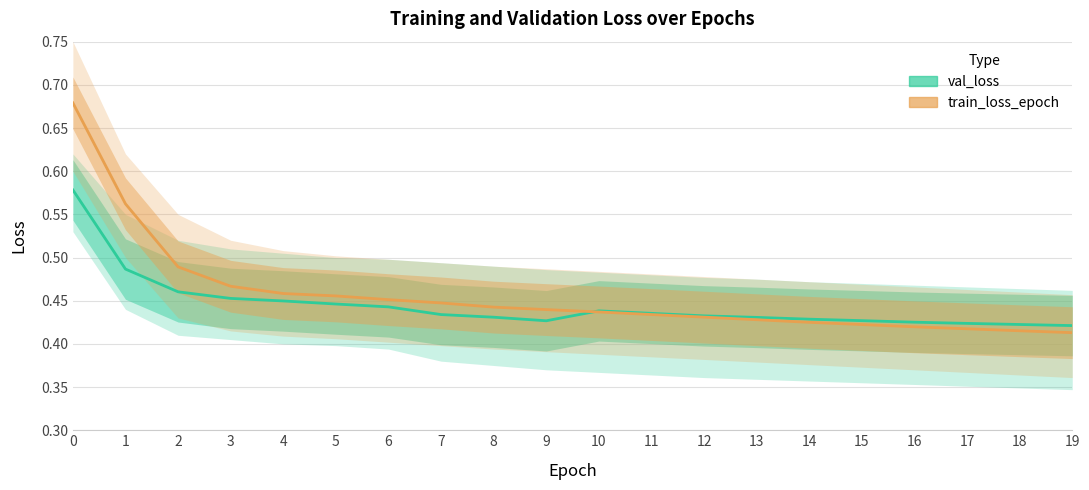

How many times do val_loss and train_loss_epoch cross each other?

1